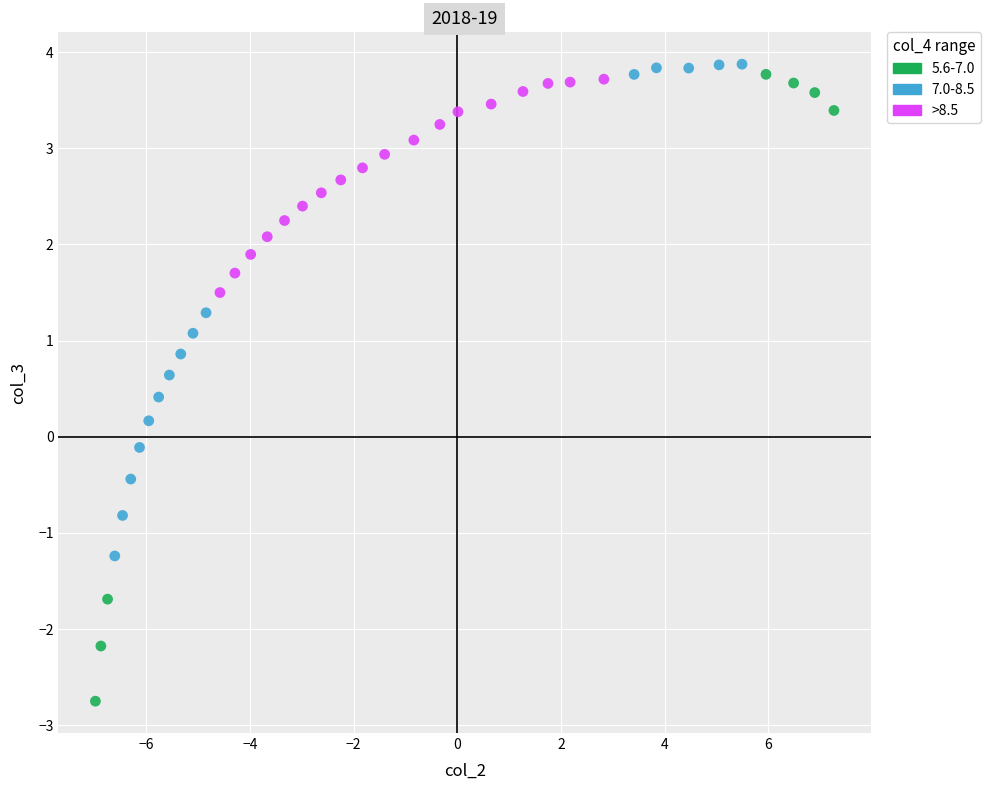

Which series has the largest Y range (max minus min)?

5.6-7.0